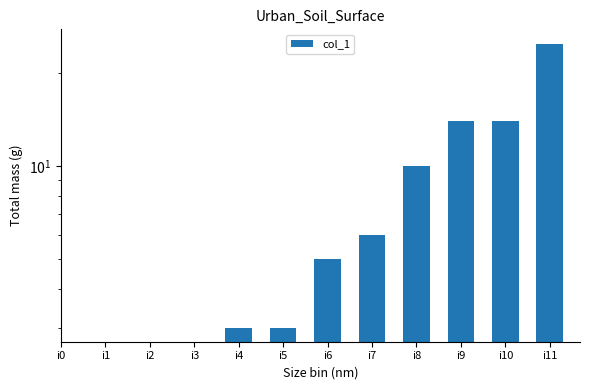

At which label does the data first exceed 5?

i7